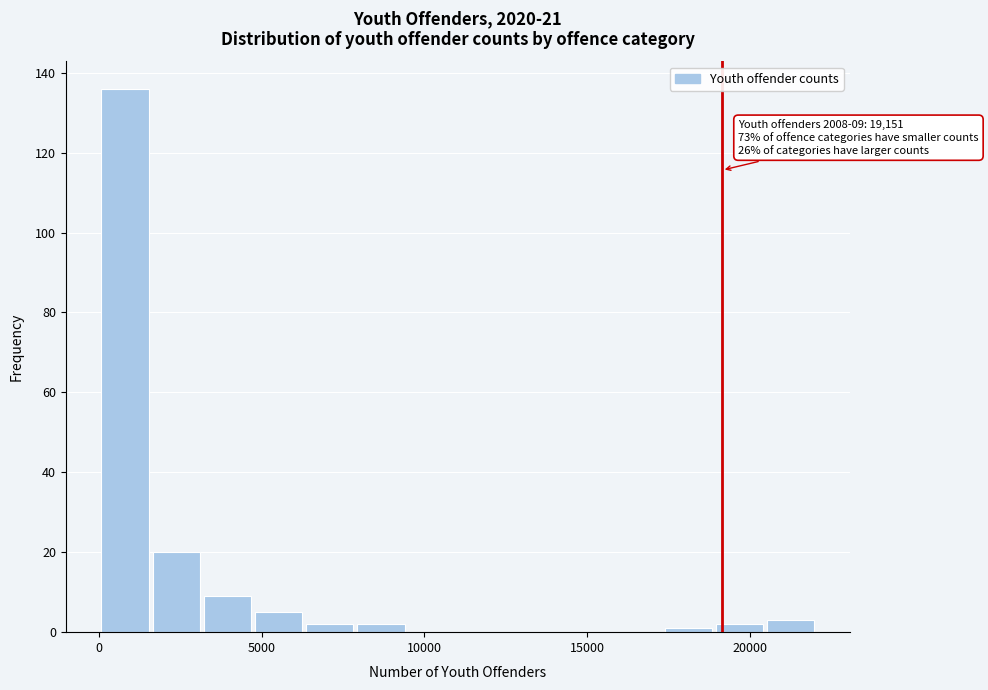

Around what value on the x-axis is the tallest bar? Give the approximate position of its centre, as read against the axis.

1000